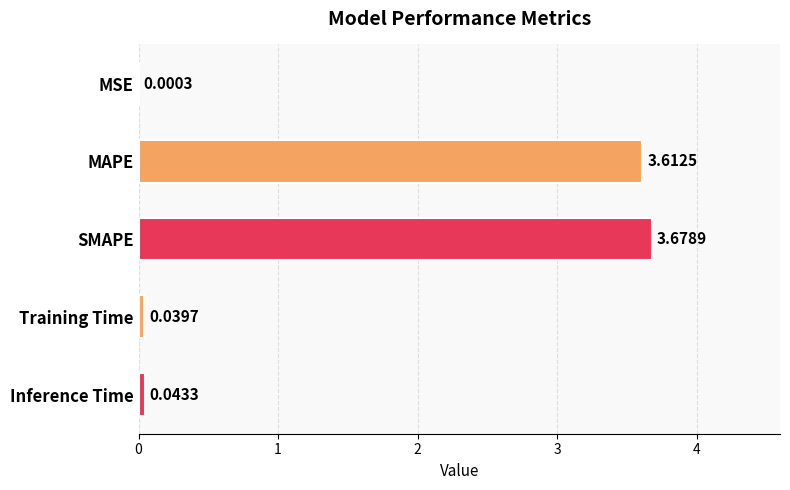

Which label corresponds to the largest value in the chart?

SMAPE